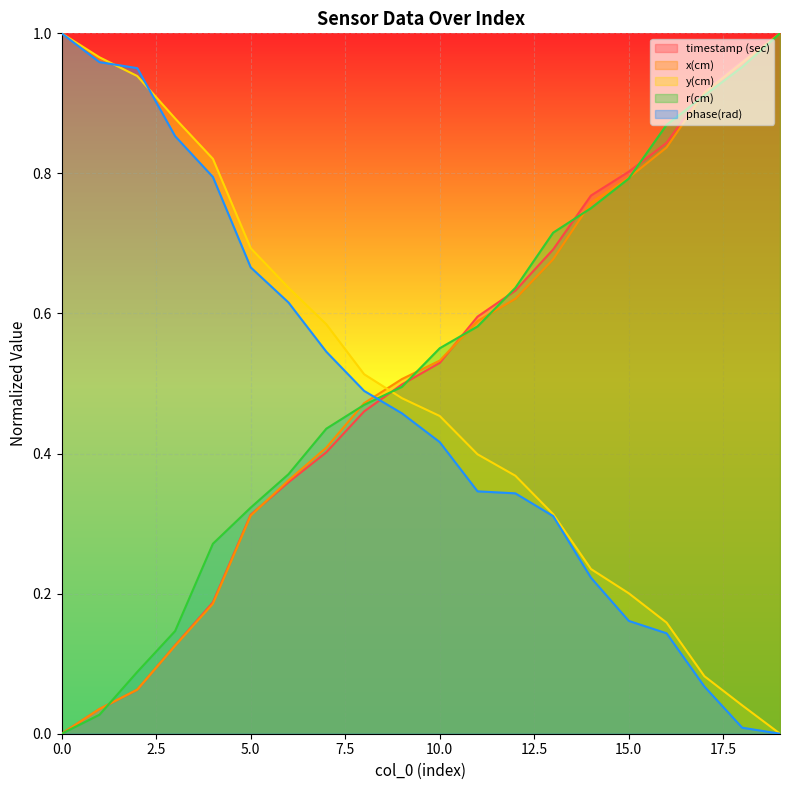

Is it true that x(cm) equals 0.0 at 1?

False